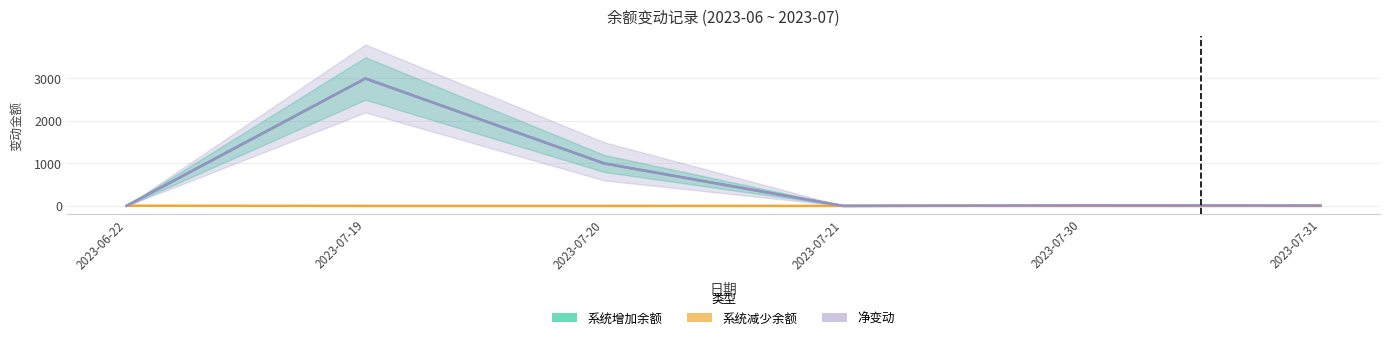

What are all the series names shown in the legend?

系统增加余额, 系统减少余额, 净变动